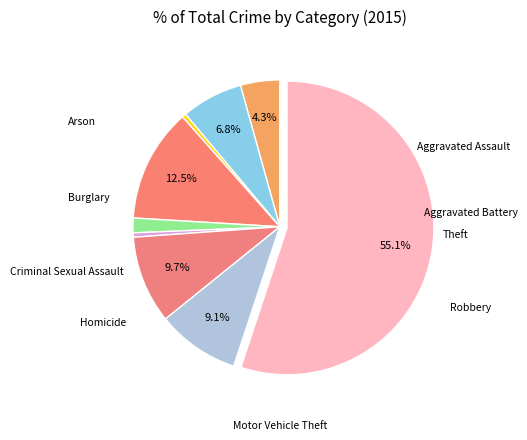

Is there any slice that represents more than half of the pie?

Yes